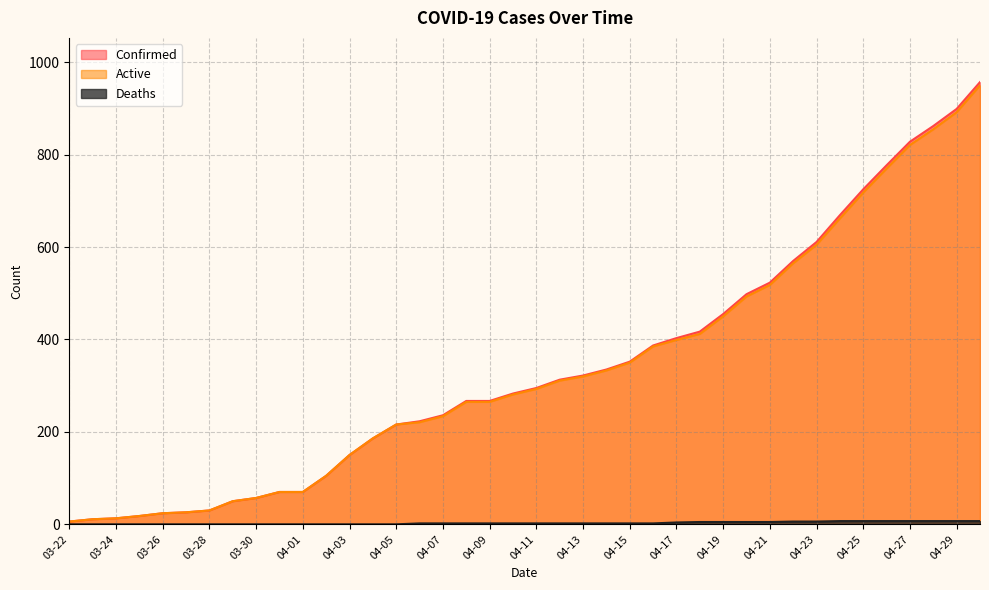

True or false: Active and Deaths cross at least once.

False